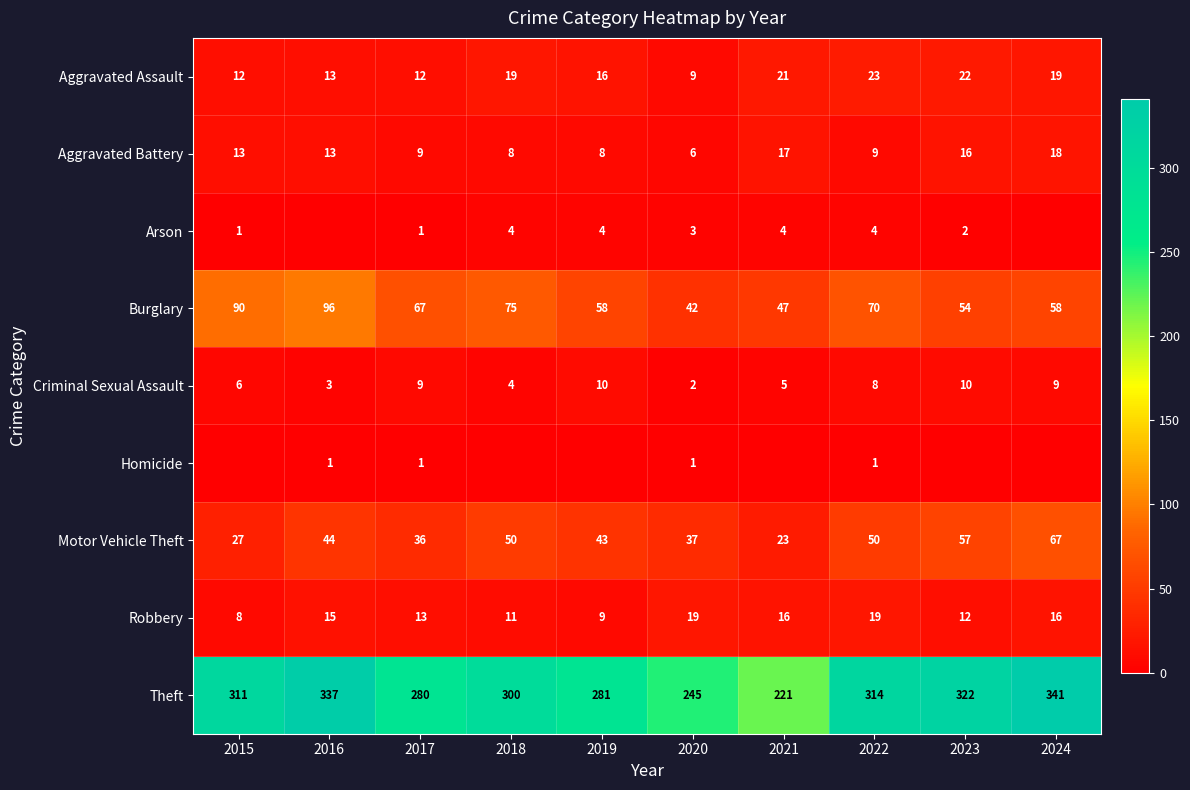

What value does the Homicide series have at 2017?

1